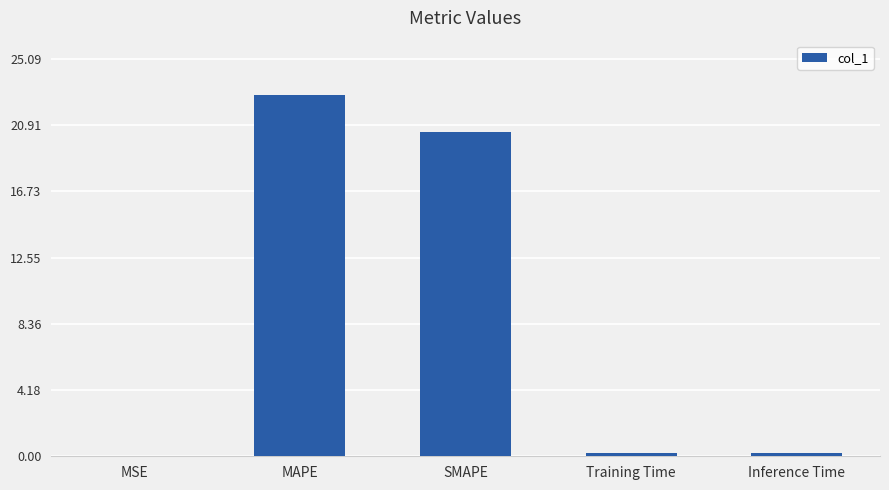

What is the greatest value displayed?

22.8